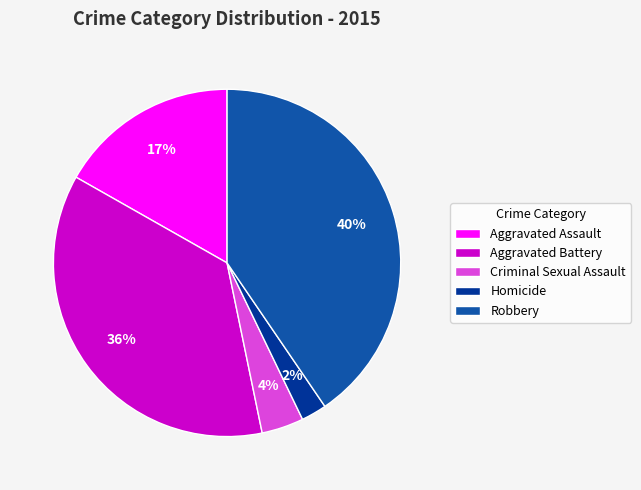

Is there any slice that represents more than half of the pie?

No